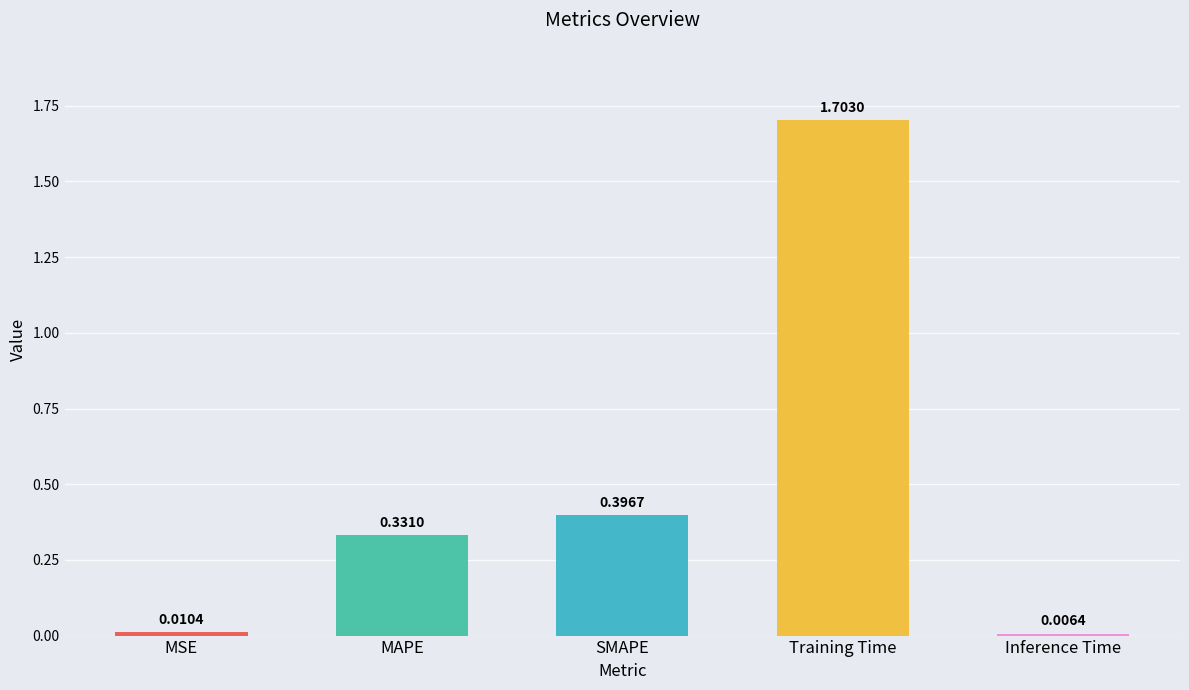

What is the average value?

0.5